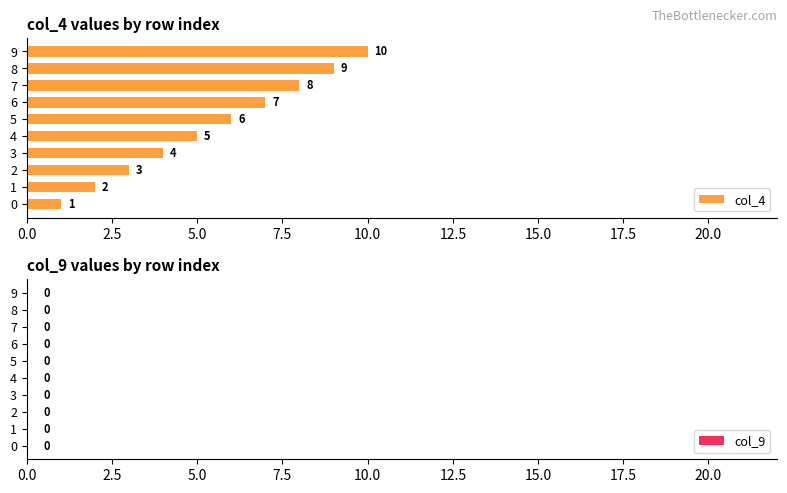

What value does the data have at 7?

8